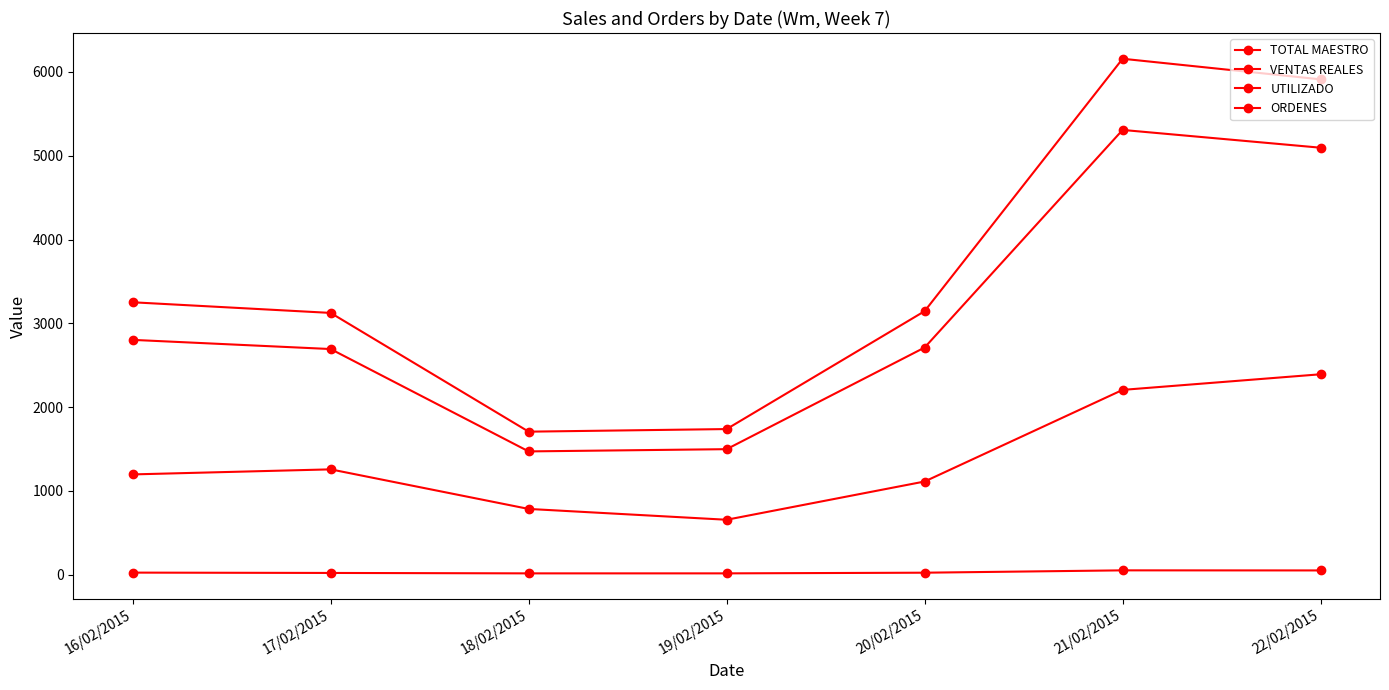

Which category has the highest value in the ORDENES series?

21/02/2015